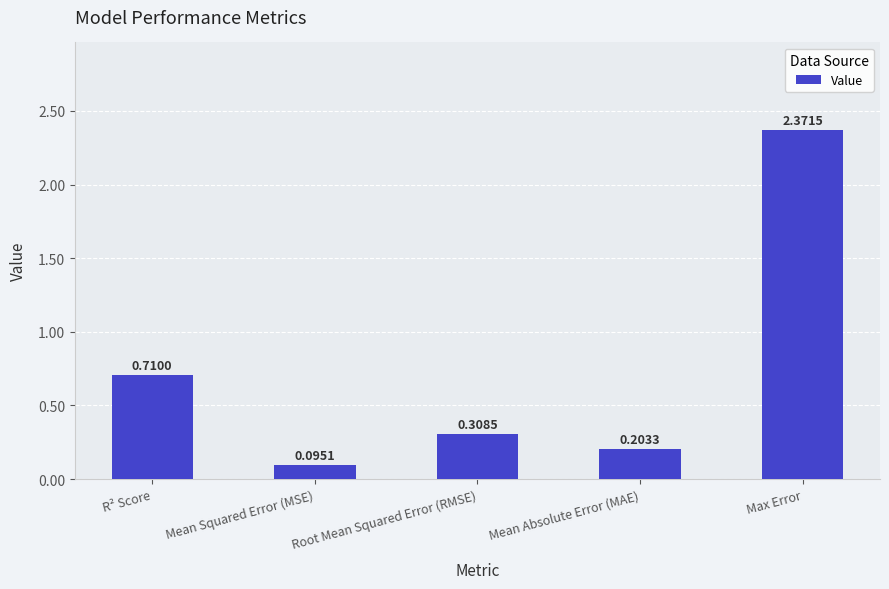

What is the sum of the values at Max Error and Root Mean Squared Error (RMSE)?

2.7